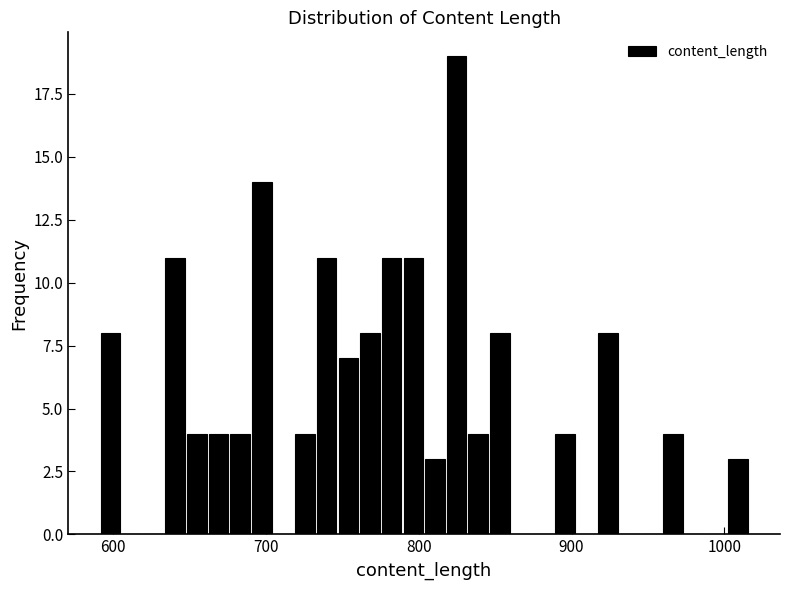

Around what value on the x-axis is the tallest bar? Give the approximate position of its centre, as read against the axis.

820